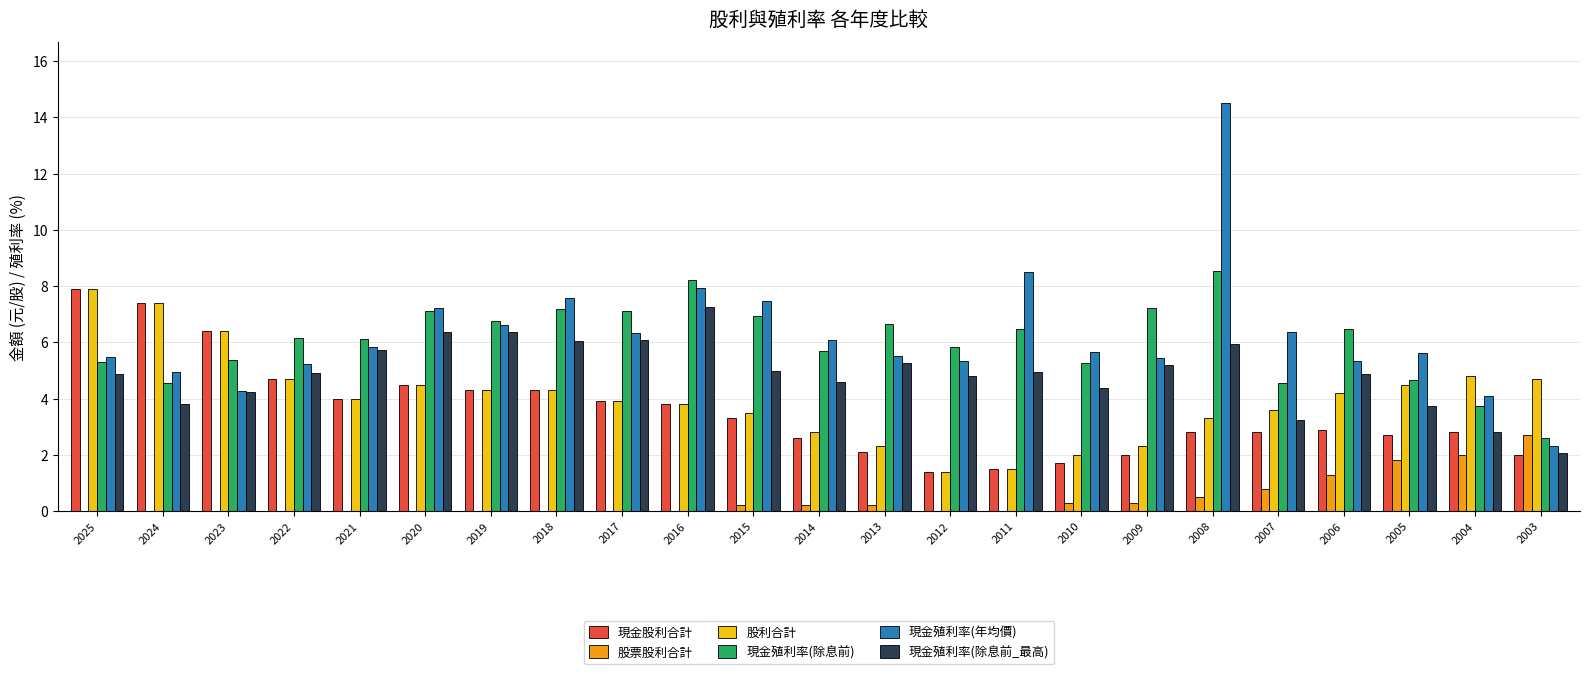

What is the greatest value displayed?

14.5